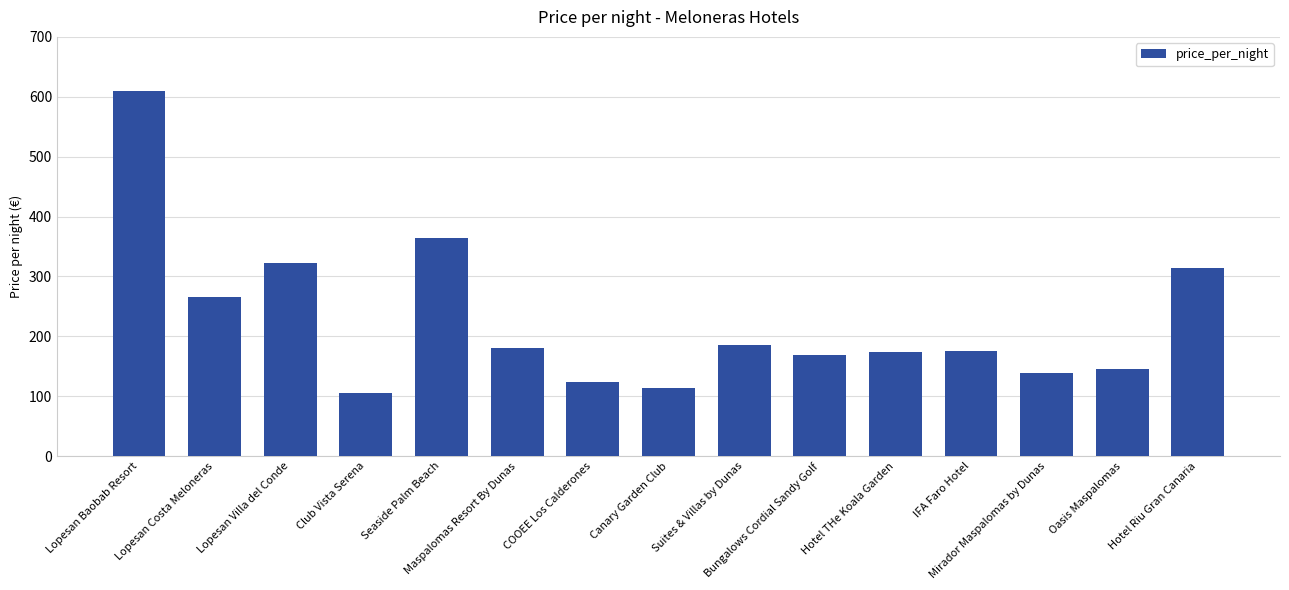

What is the difference between the maximum and minimum values?

503